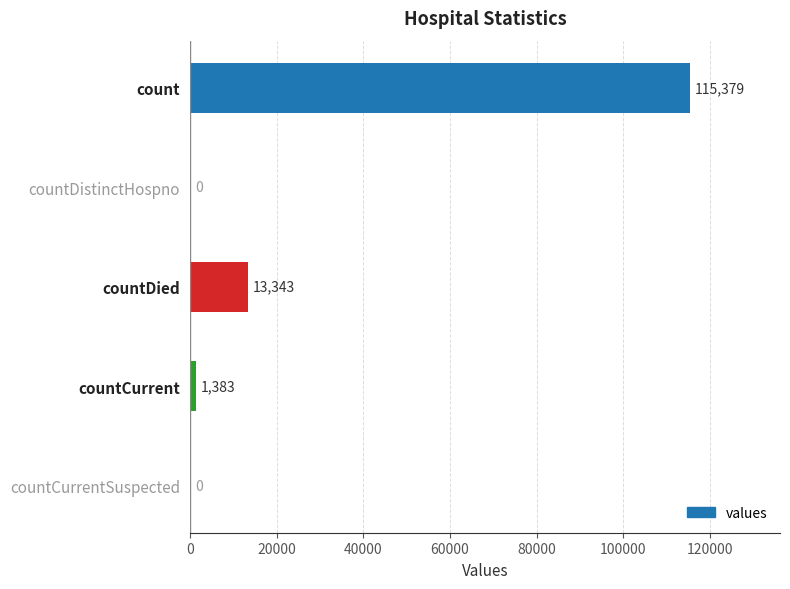

True or false: the data shows 1383 at countCurrent.

True